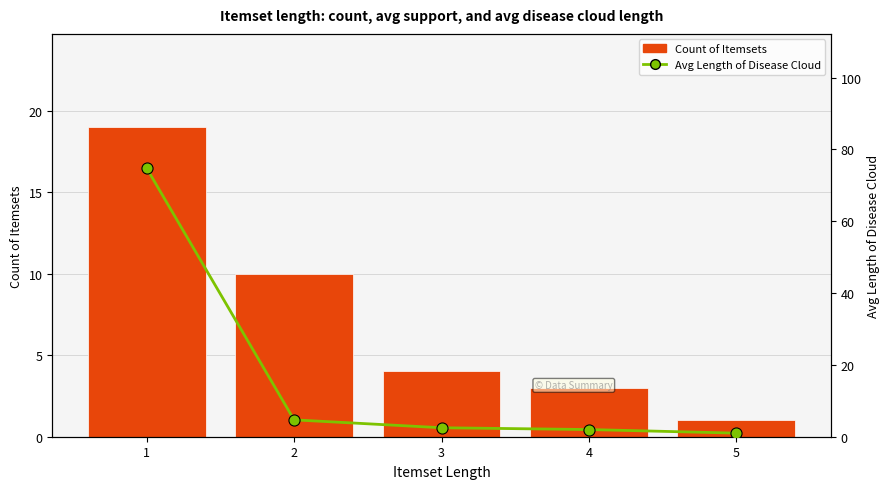

What is the total value across all series at 5?

2.0